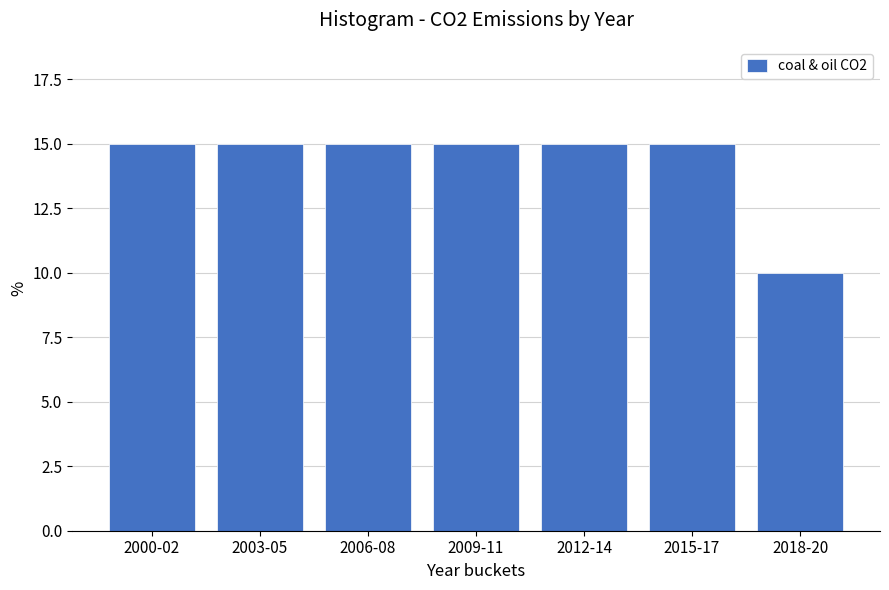

Reading left to right, list all the values displayed in this chart.

2000-02=15	2003-05=15	2006-08=15	2009-11=15	2012-14=15	2015-17=15	2018-20=10